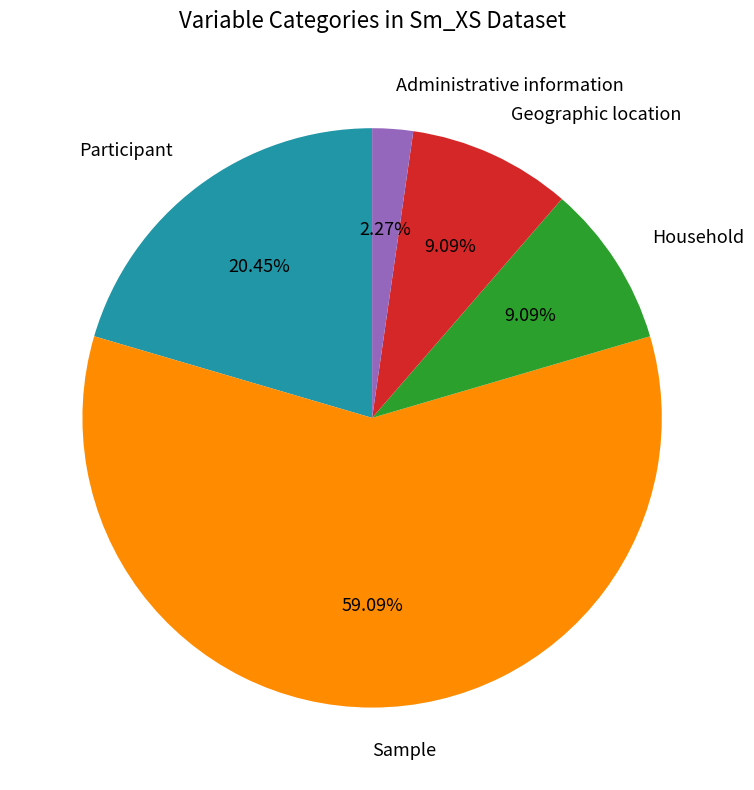

Does any single category account for the majority?

Yes